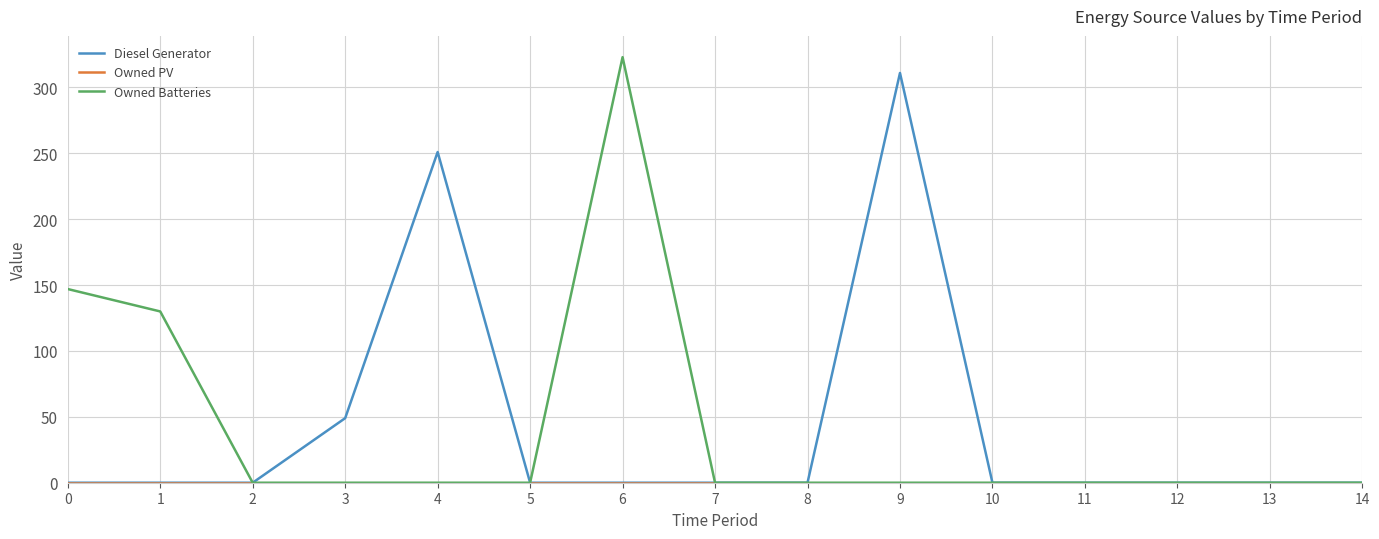

Between 2 and 3, which series saw the biggest shift?

Diesel Generator